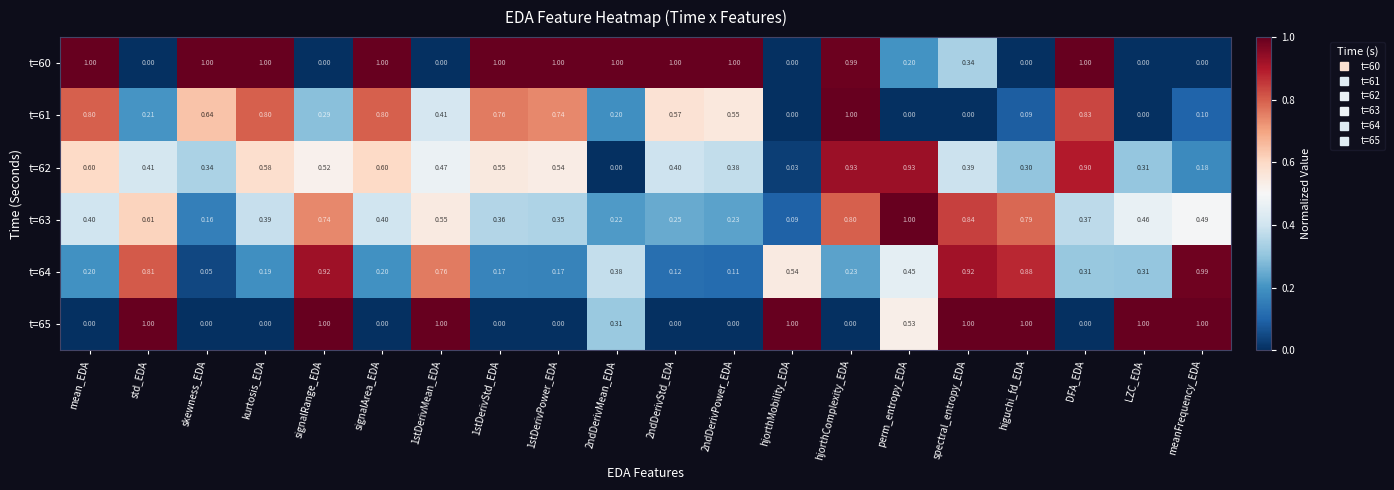

At which label does t=63 reach its minimum?

hjorthMobility_EDA